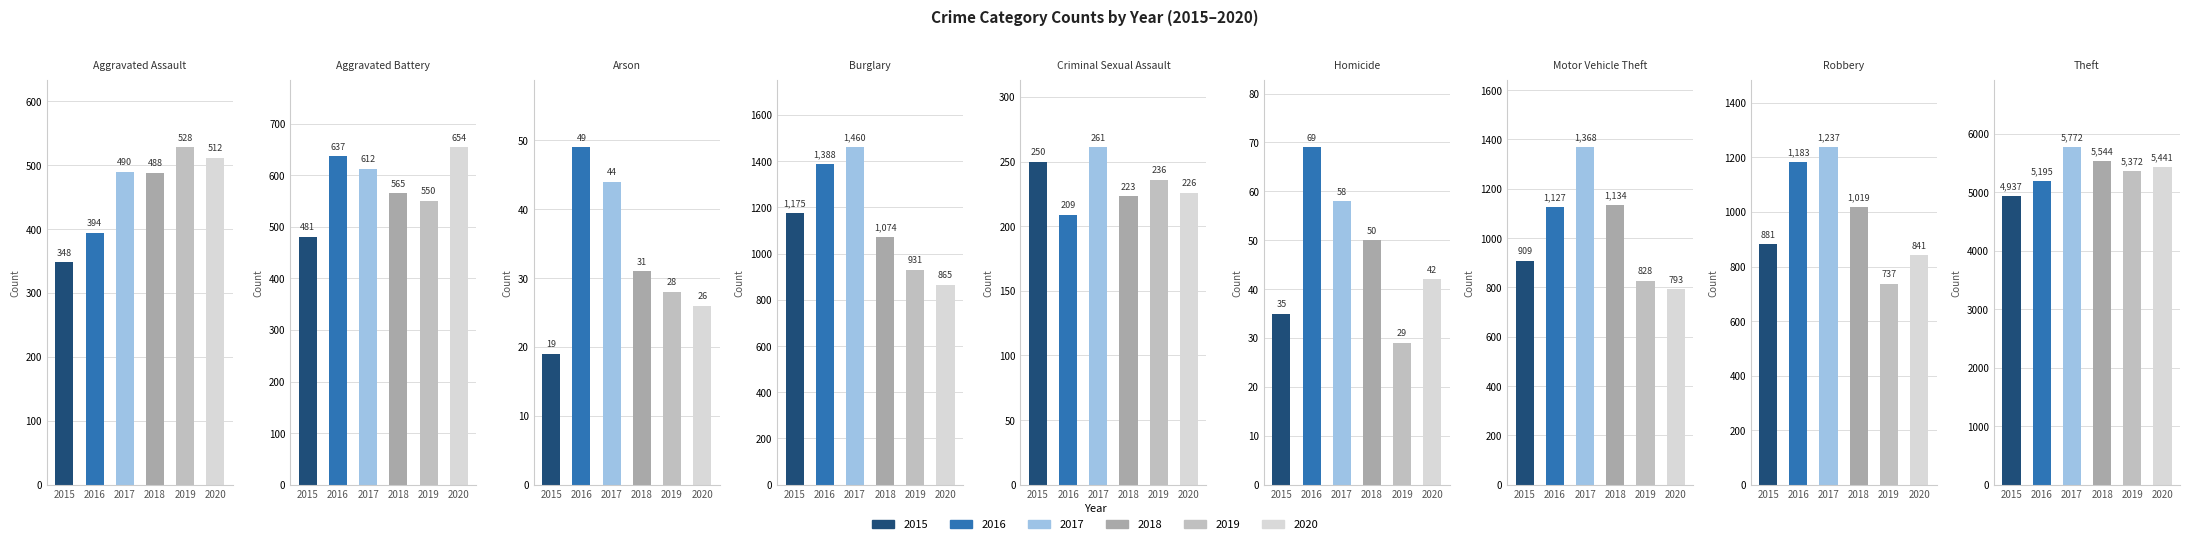

What is the label of the 8th bar from the right?

Aggravated Battery